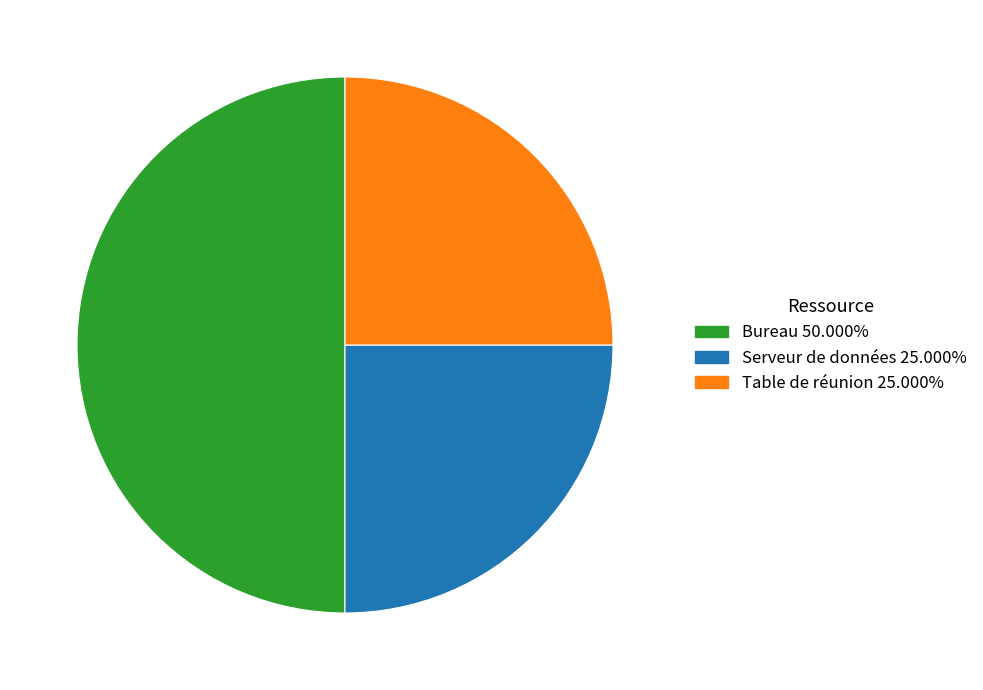

How many slices are in this pie chart?

3